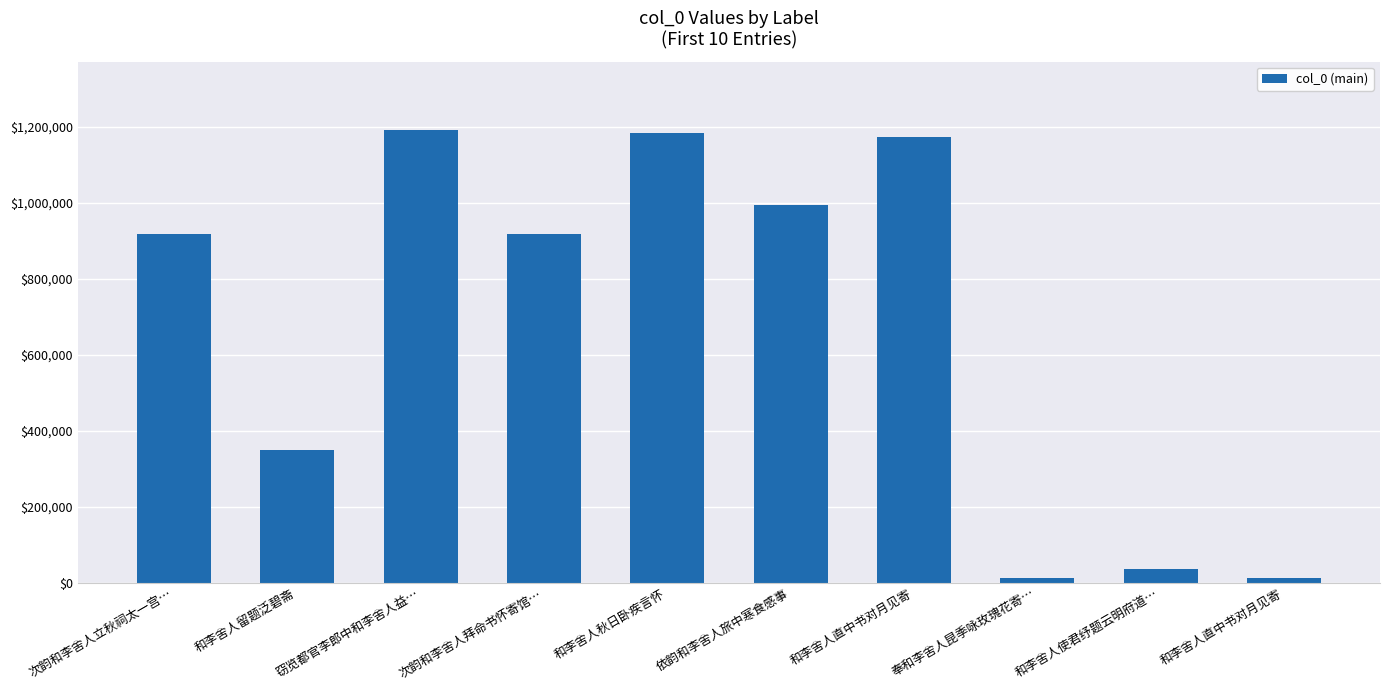

What is the value of the 9th bar from the left?

36628